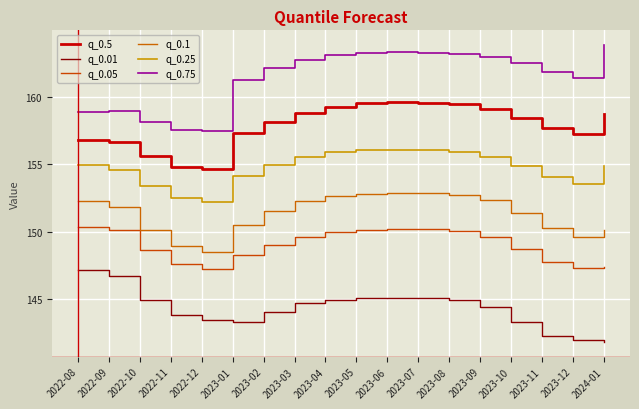

What is the sum of all q_0.25 values?

2785.1